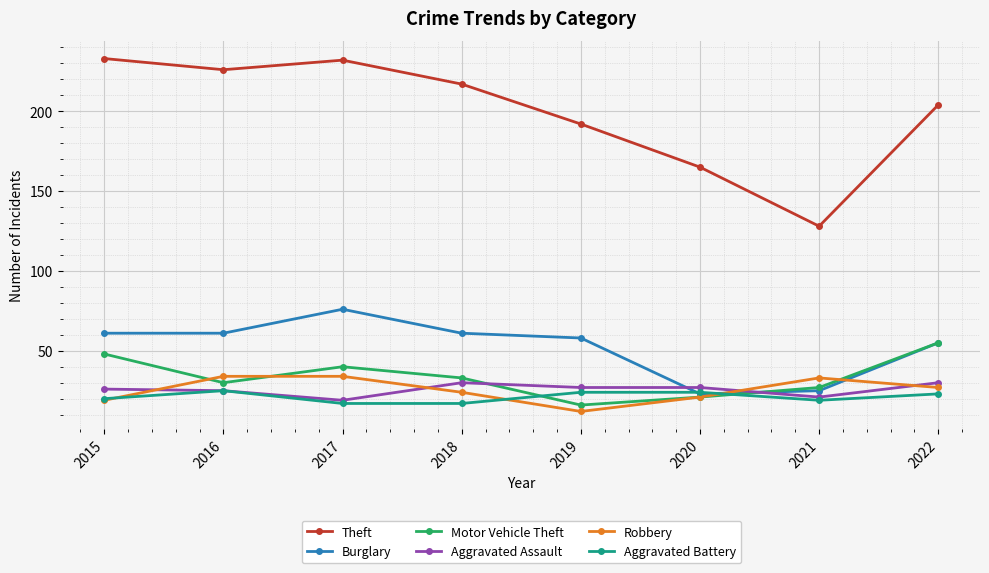

What is the greatest value displayed?

233